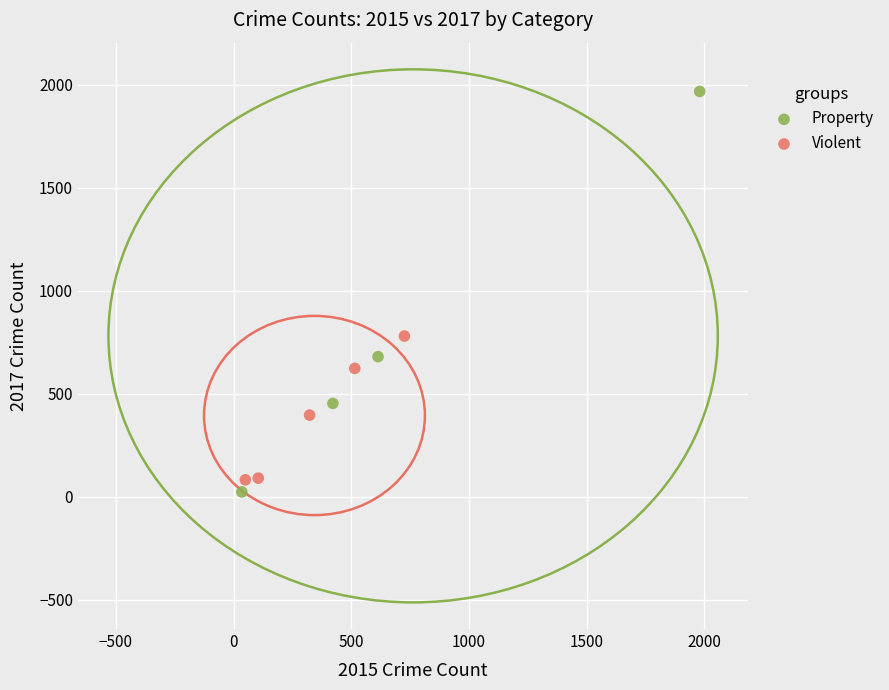

Which series has the widest spread of Y values?

Property